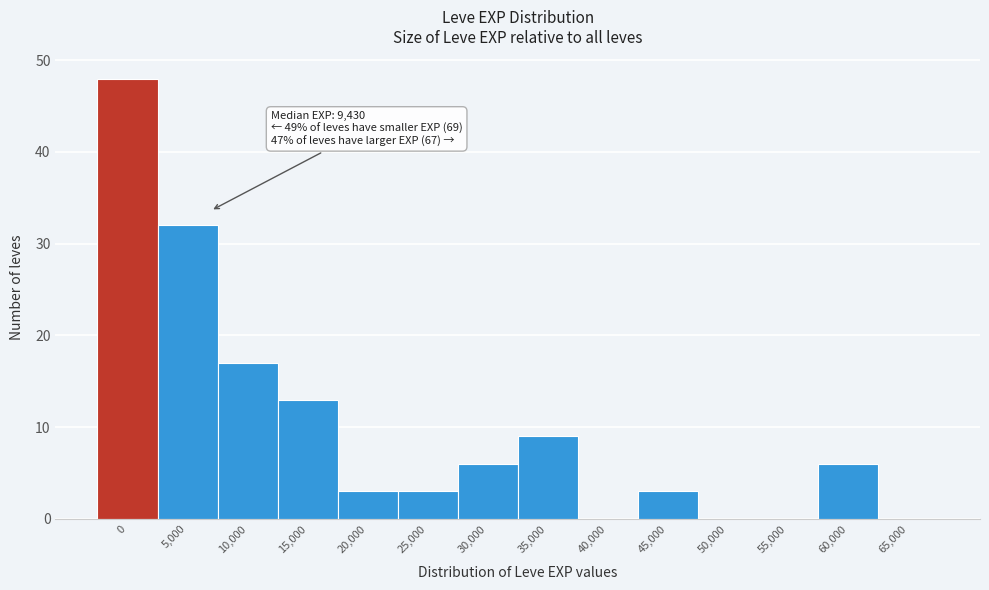

Reading left to right, extract all data points from this chart.

0=48	5,000=32	10,000=17	15,000=13	20,000=3	25,000=3	30,000=6	35,000=9	40,000=0	45,000=3	50,000=0	55,000=0	60,000=6	65,000=0